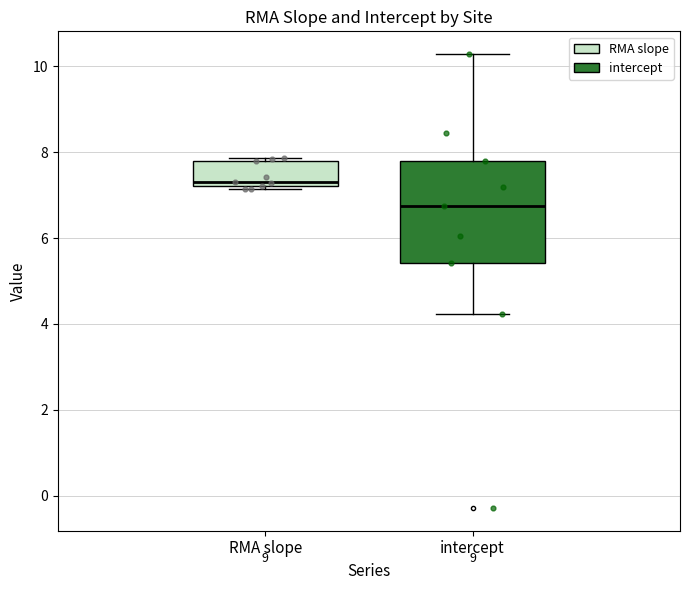

Which box is the tallest, from its lower edge to its upper edge?

intercept